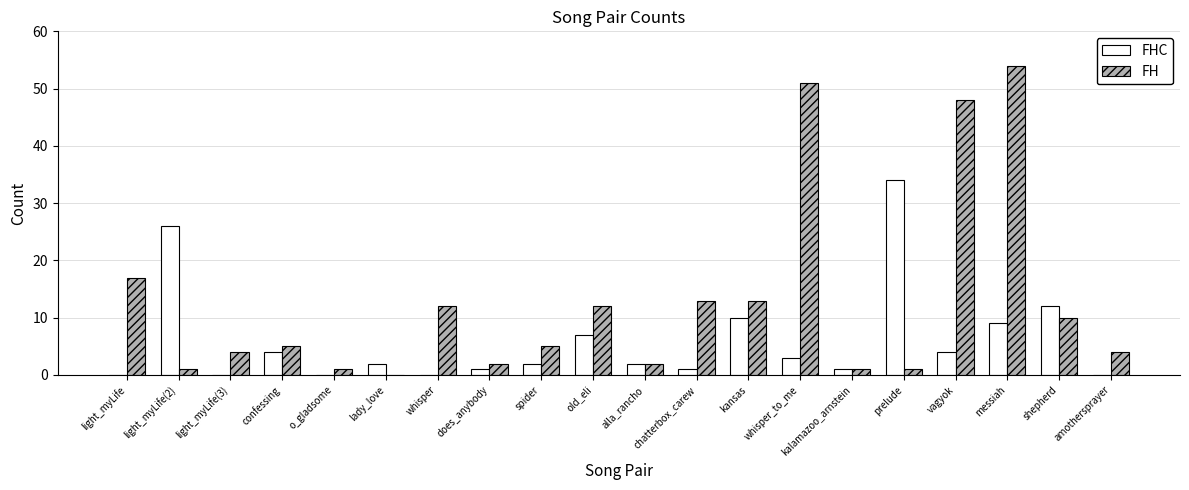

At which category is the sum across all series the highest?

messiah